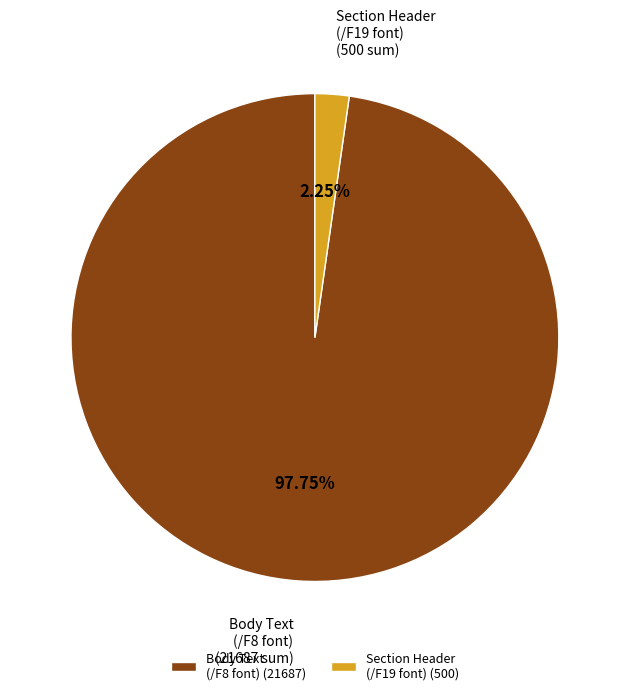

How many segments does this pie chart have?

2